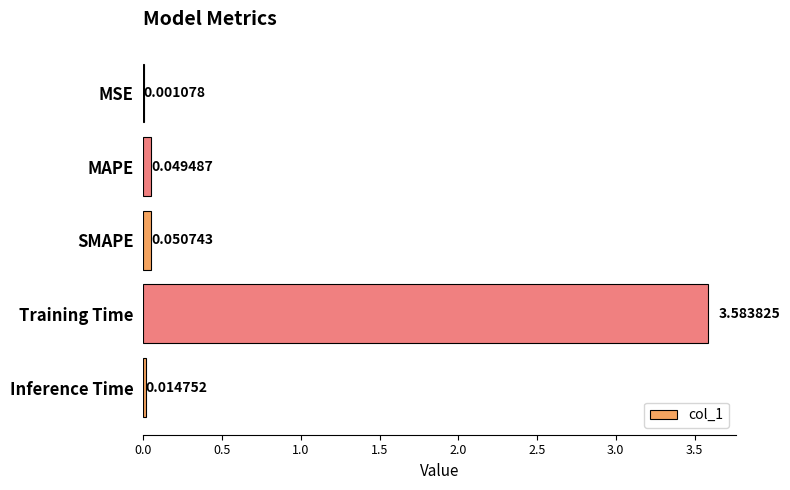

Which label corresponds to the largest value in the chart?

Training Time